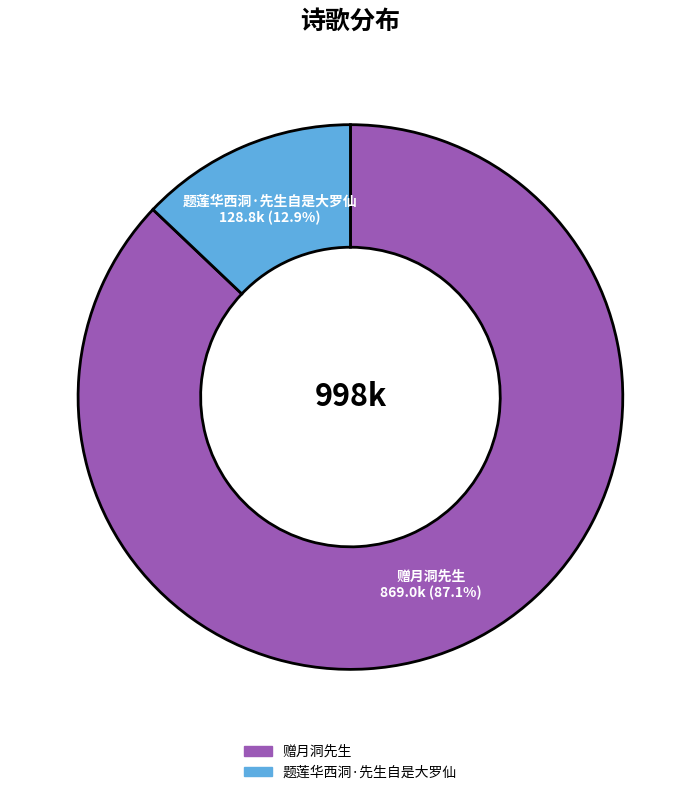

To the nearest percent, what percentage of the pie is 赠月洞先生?

87%